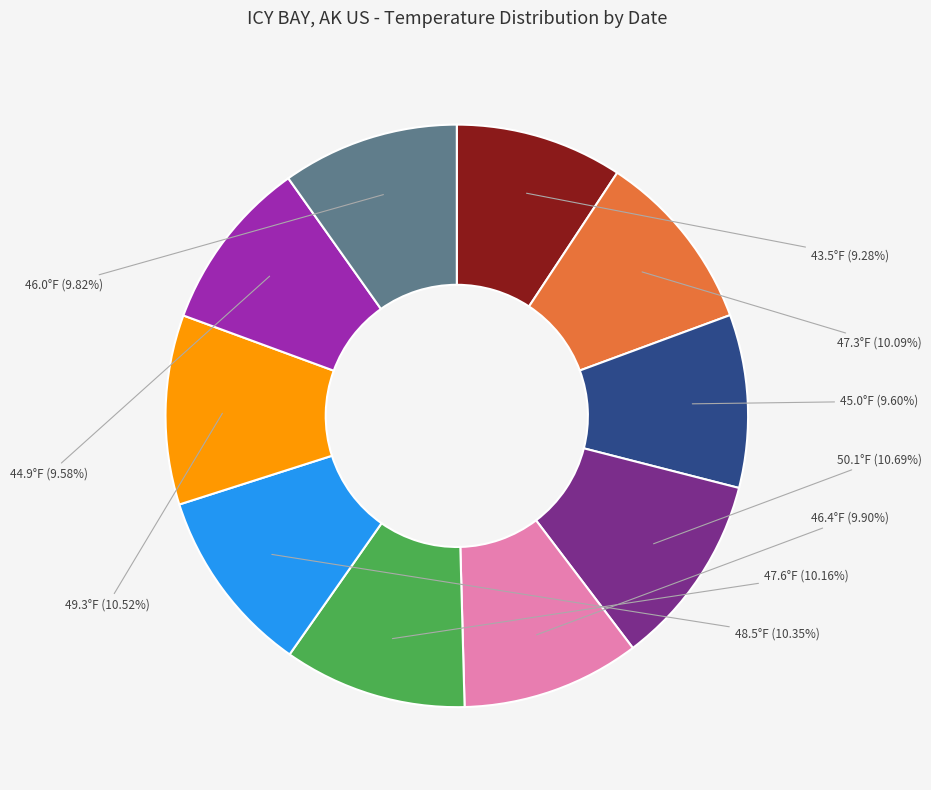

Is there any slice that represents more than half of the pie?

No